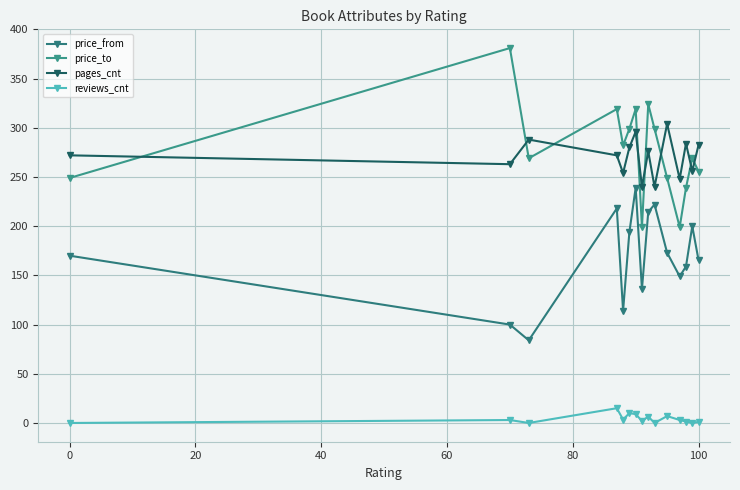

Is this an area chart (filled region under the line)?

No